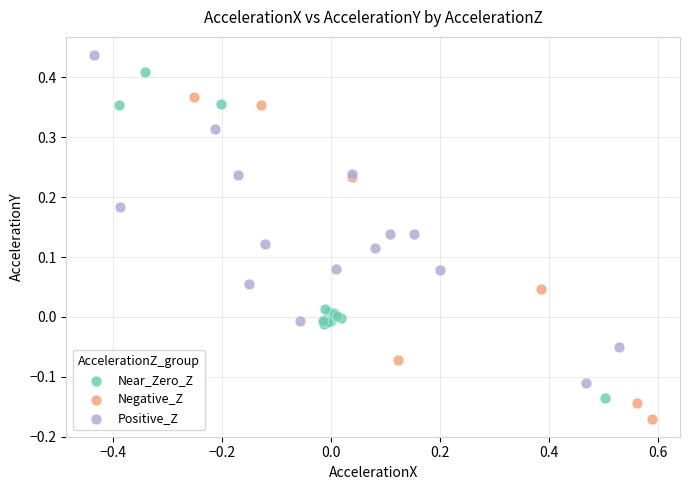

Which series contains the lowest Y value?

Negative_Z